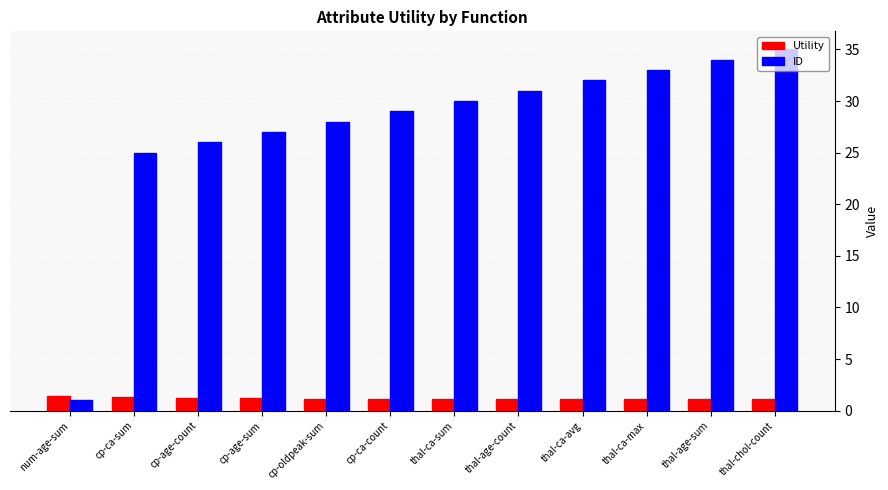

What is the label of the 11th bar from the left?

thal-age-sum